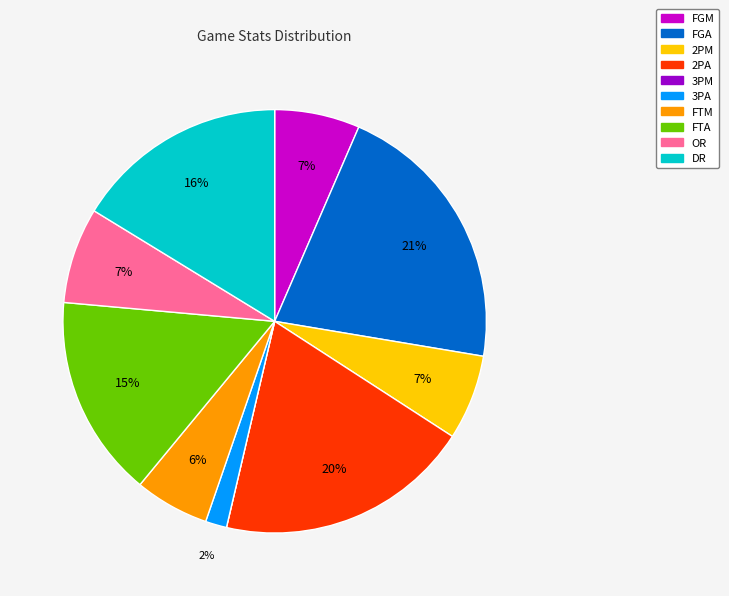

Is it true that FGA is 30% of the pie?

False